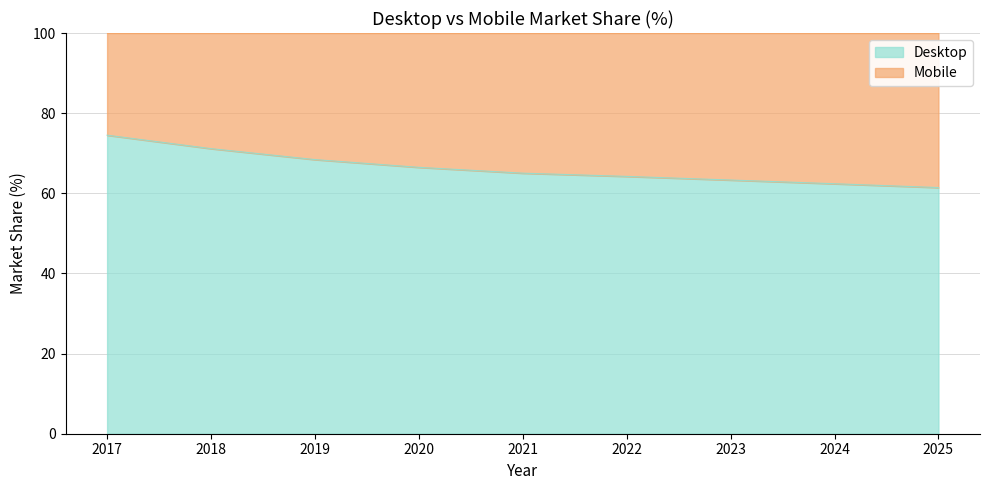

Reading right to left, extract all data points from this chart.

2025=61.4	2024=62.4	2023=63.3	2022=64.2	2021=65.0	2020=66.5	2019=68.4	2018=71.1	2017=74.5